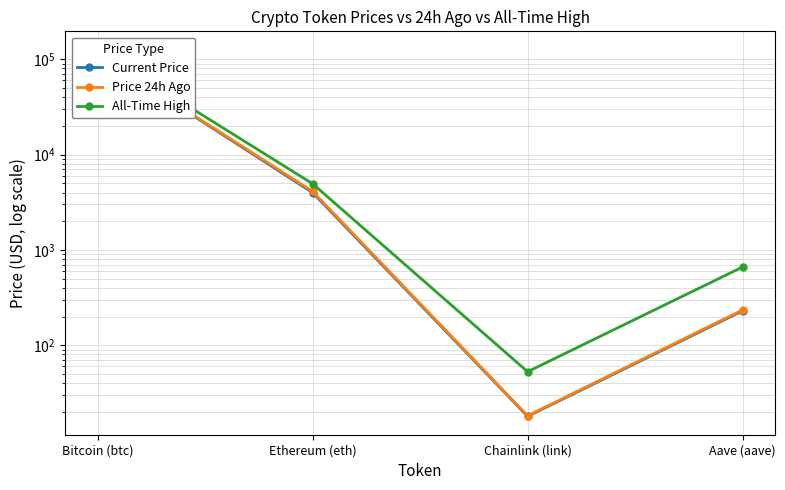

Which series has the largest total across all categories?

All-Time High